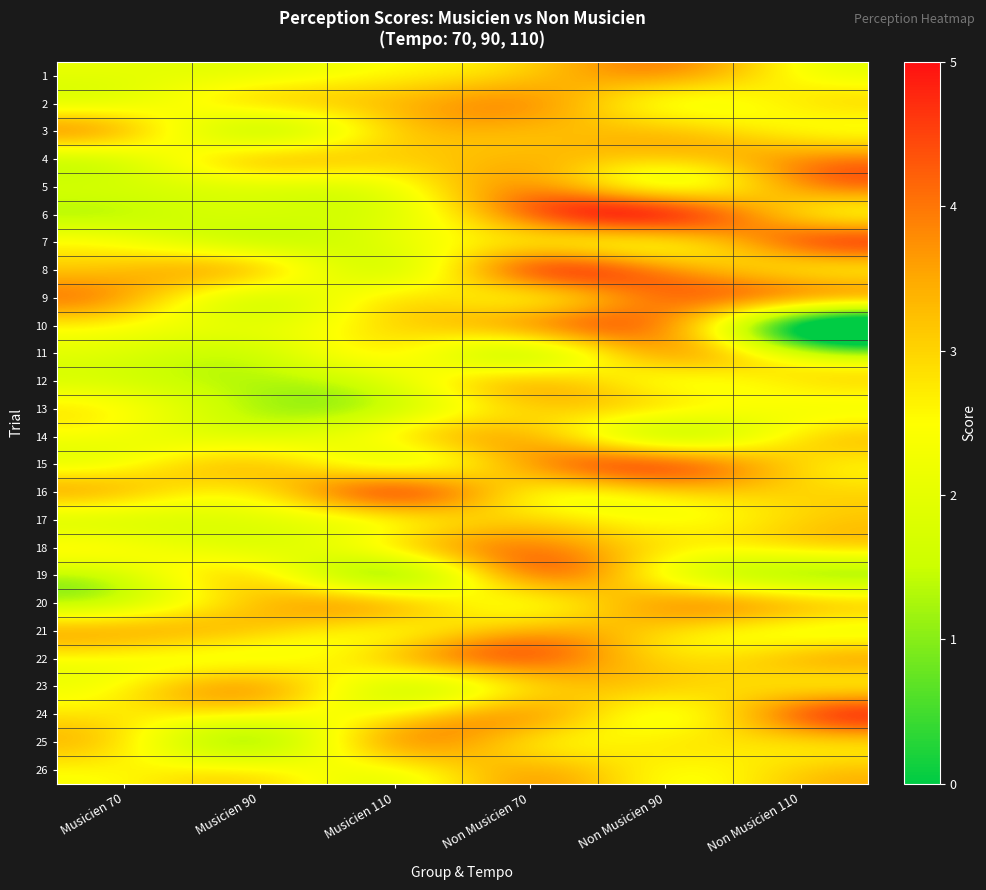

Reading left to right, transcribe all the data shown in this chart.

1: Musicien 70=2.0	Musicien 90=2.2	Musicien 110=2.7	Non Musicien 70=3.2	Non Musicien 90=3.5	Non Musicien 110=2.5
2: Musicien 70=2.2	Musicien 90=2.7	Musicien 110=3.2	Non Musicien 70=3.6	Non Musicien 90=2.6	Non Musicien 110=2.7
3: Musicien 70=3.0	Musicien 90=1.9	Musicien 110=3.0	Non Musicien 70=3.3	Non Musicien 90=3.1	Non Musicien 110=2.7
4: Musicien 70=2.0	Musicien 90=2.8	Musicien 110=3.0	Non Musicien 70=3.3	Non Musicien 90=3.0	Non Musicien 110=3.7
5: Musicien 70=1.7	Musicien 90=2.0	Musicien 110=2.3	Non Musicien 70=3.7	Non Musicien 90=2.7	Non Musicien 110=3.6
6: Musicien 70=1.5	Musicien 90=1.7	Musicien 110=2.0	Non Musicien 70=4.0	Non Musicien 90=4.5	Non Musicien 110=3.2
7: Musicien 70=2.3	Musicien 90=1.8	Musicien 110=2.0	Non Musicien 70=3.0	Non Musicien 90=3.0	Non Musicien 110=4.0
8: Musicien 70=3.2	Musicien 90=2.8	Musicien 110=2.0	Non Musicien 70=4.0	Non Musicien 90=3.8	Non Musicien 110=3.1
9: Musicien 70=3.4	Musicien 90=2.0	Musicien 110=2.7	Non Musicien 70=3.0	Non Musicien 90=4.0	Non Musicien 110=3.2
10: Musicien 70=2.5	Musicien 90=2.0	Musicien 110=2.9	Non Musicien 70=3.4	Non Musicien 90=3.7	Non Musicien 110=0.0
11: Musicien 70=1.8	Musicien 90=1.7	Musicien 110=2.5	Non Musicien 70=2.0	Non Musicien 90=3.3	Non Musicien 110=1.7
12: Musicien 70=1.8	Musicien 90=1.3	Musicien 110=2.0	Non Musicien 70=3.0	Non Musicien 90=2.6	Non Musicien 110=2.7
13: Musicien 70=2.4	Musicien 90=1.3	Musicien 110=1.8	Non Musicien 70=3.0	Non Musicien 90=2.6	Non Musicien 110=2.4
14: Musicien 70=2.2	Musicien 90=2.0	Musicien 110=2.5	Non Musicien 70=3.2	Non Musicien 90=2.0	Non Musicien 110=2.7
15: Musicien 70=2.5	Musicien 90=3.0	Musicien 110=2.5	Non Musicien 70=3.5	Non Musicien 90=4.0	Non Musicien 110=3.0
16: Musicien 70=3.0	Musicien 90=2.8	Musicien 110=4.0	Non Musicien 70=2.8	Non Musicien 90=3.0	Non Musicien 110=3.0
17: Musicien 70=2.0	Musicien 90=2.0	Musicien 110=2.8	Non Musicien 70=3.0	Non Musicien 90=2.5	Non Musicien 110=3.0
18: Musicien 70=2.3	Musicien 90=2.0	Musicien 110=2.6	Non Musicien 70=3.8	Non Musicien 90=2.8	Non Musicien 110=2.7
19: Musicien 70=1.8	Musicien 90=2.7	Musicien 110=1.5	Non Musicien 70=3.6	Non Musicien 90=2.5	Non Musicien 110=1.5
20: Musicien 70=1.9	Musicien 90=3.2	Musicien 110=3.0	Non Musicien 70=2.7	Non Musicien 90=3.4	Non Musicien 110=3.0
21: Musicien 70=3.2	Musicien 90=3.0	Musicien 110=2.8	Non Musicien 70=3.4	Non Musicien 90=3.0	Non Musicien 110=2.5
22: Musicien 70=2.5	Musicien 90=2.5	Musicien 110=3.0	Non Musicien 70=4.0	Non Musicien 90=3.0	Non Musicien 110=3.1
23: Musicien 70=2.6	Musicien 90=3.3	Musicien 110=2.0	Non Musicien 70=3.0	Non Musicien 90=3.0	Non Musicien 110=3.0
24: Musicien 70=2.8	Musicien 90=2.5	Musicien 110=2.7	Non Musicien 70=3.4	Non Musicien 90=2.5	Non Musicien 110=4.0
25: Musicien 70=2.7	Musicien 90=1.5	Musicien 110=3.3	Non Musicien 70=3.0	Non Musicien 90=2.7	Non Musicien 110=3.0
26: Musicien 70=2.6	Musicien 90=2.5	Musicien 110=2.5	Non Musicien 70=3.3	Non Musicien 90=2.6	Non Musicien 110=3.0